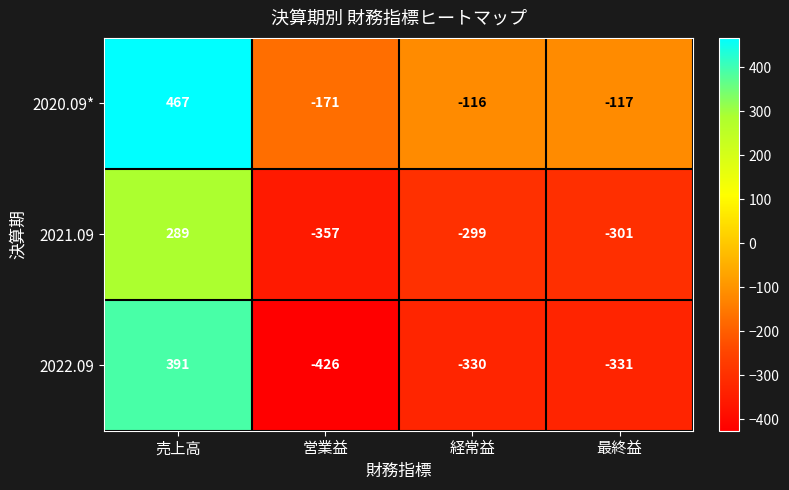

Which series has the widest spread of values?

2022.09